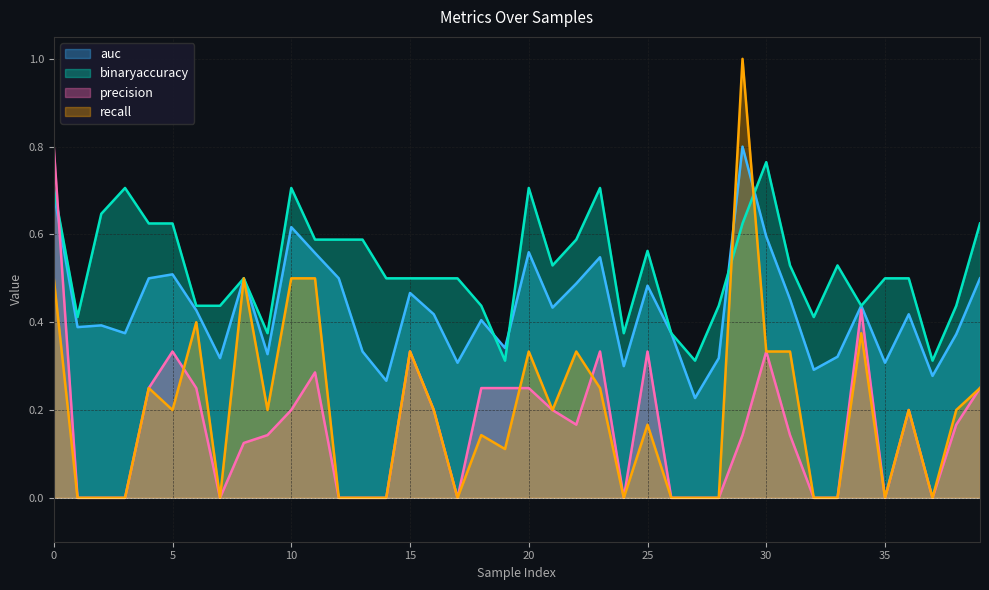

Rank the series by their maximum value, from highest to lowest.

recall, auc, precision, binaryaccuracy